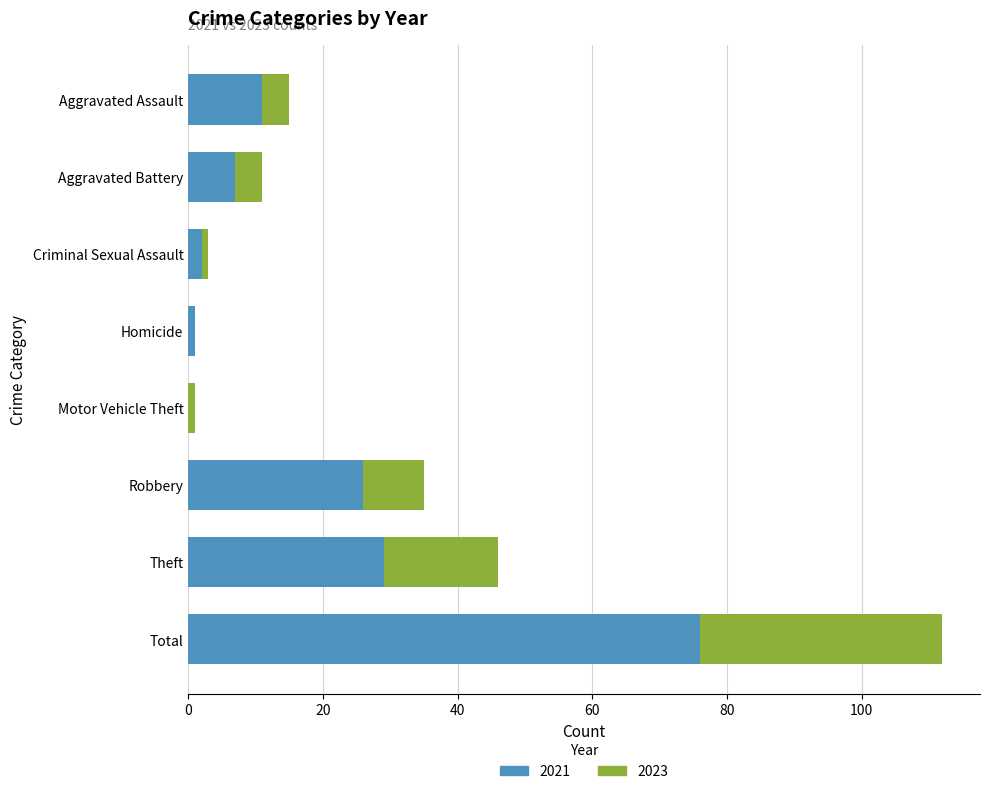

At which category is the sum across all series the highest?

Total